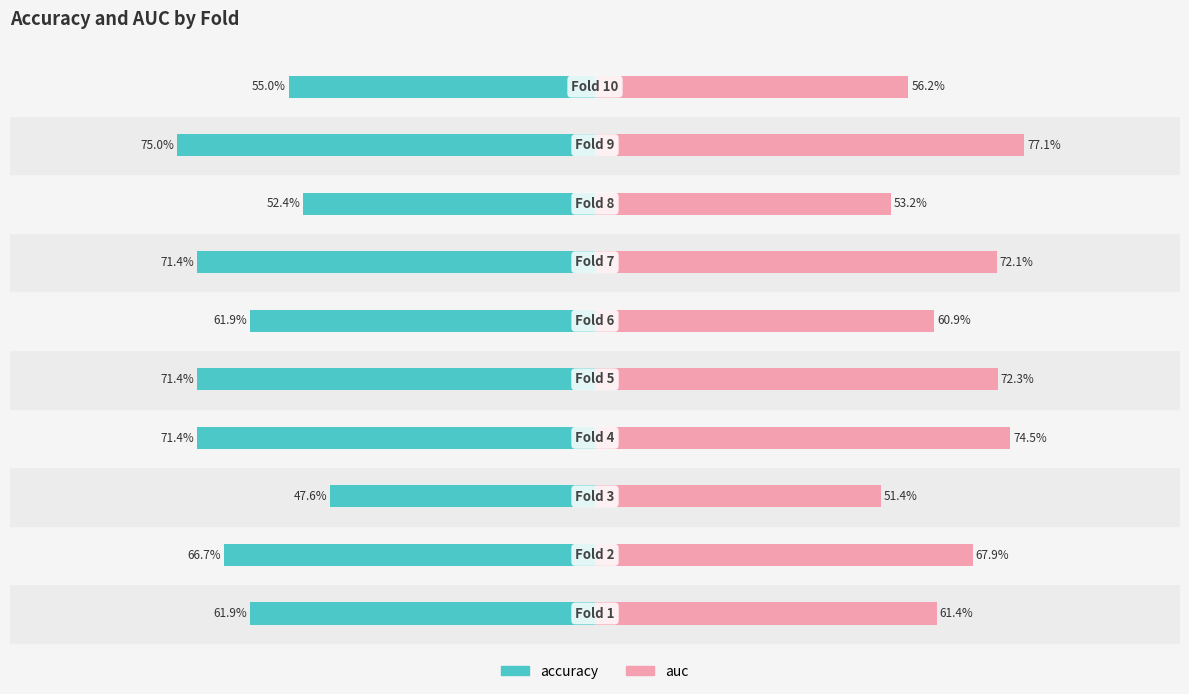

What are all the series names shown in the legend?

accuracy, auc